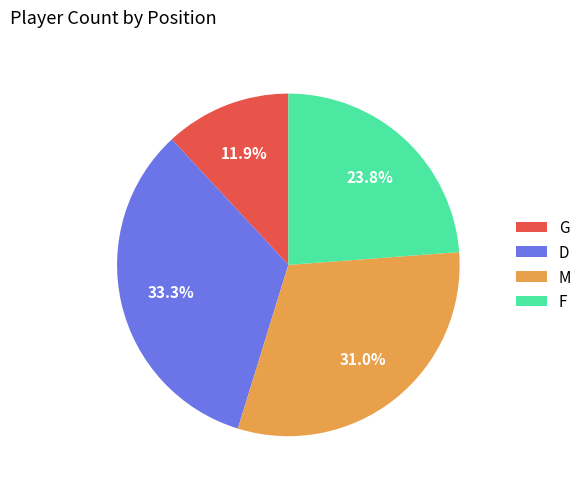

The M slice represents 31% of the pie. True or false?

True